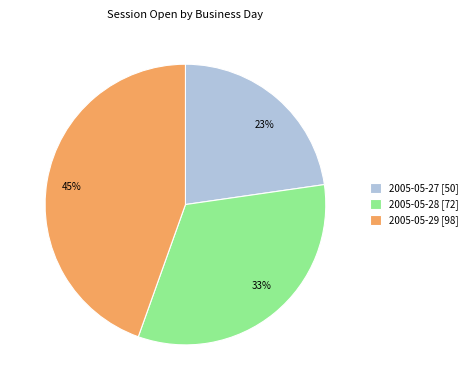

To the nearest percent, what portion does 23% represent?

23%